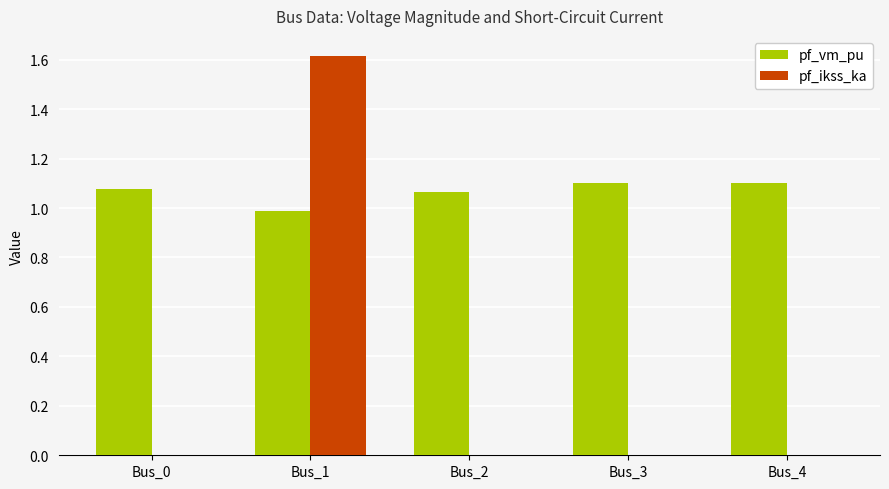

Is the value of pf_ikss_ka at Bus_4 greater than the value of pf_vm_pu at Bus_4?

No